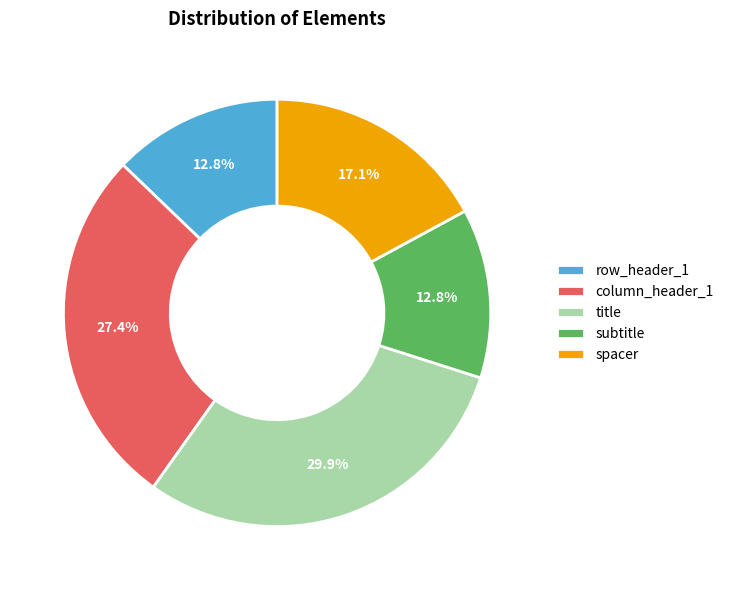

Which category has the biggest portion of the pie?

title